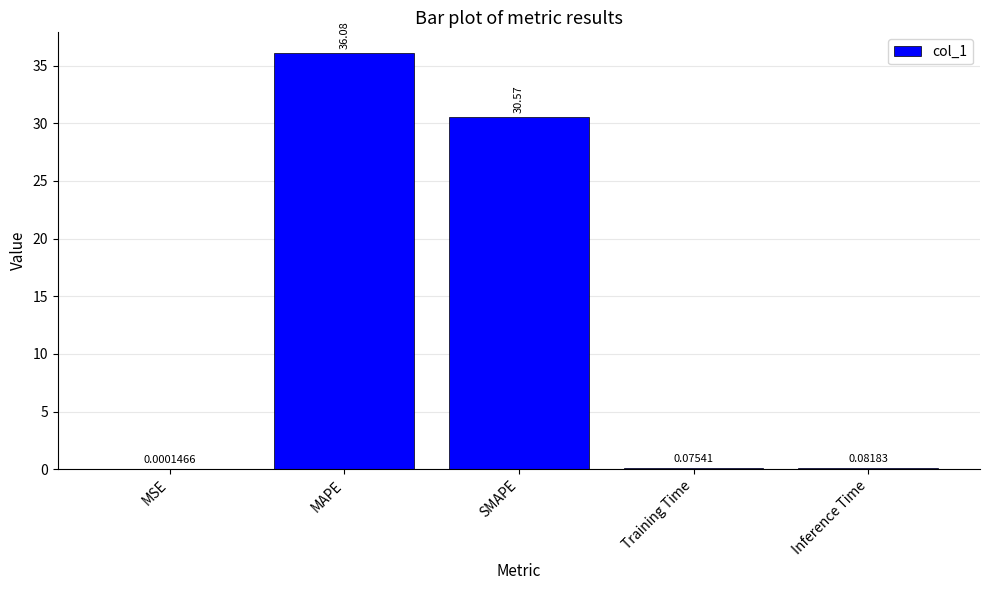

What is the change in value from MSE to MAPE?

+36.1